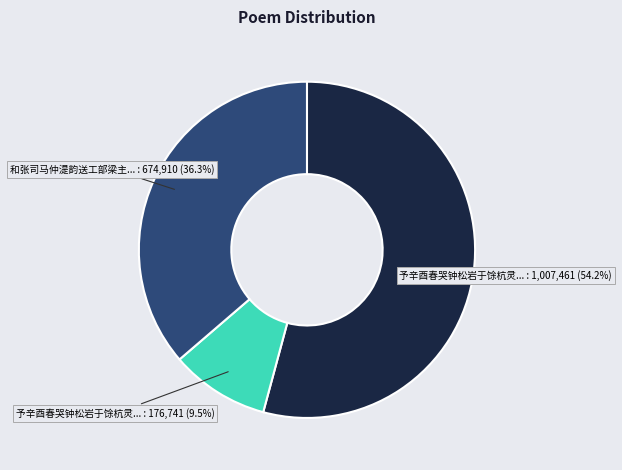

Is there any slice that represents more than half of the pie?

Yes